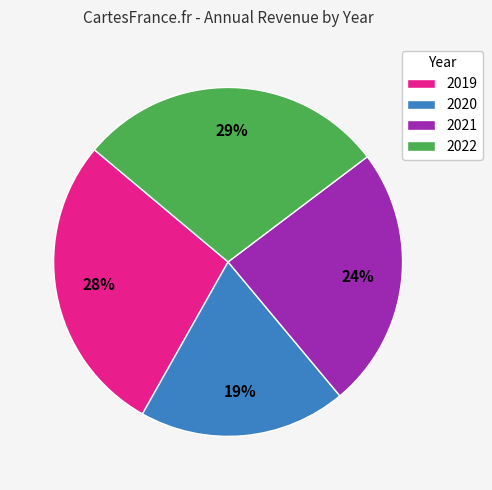

To the nearest percent, what is the difference between the 2020 and 2019 slice percentages?

9%